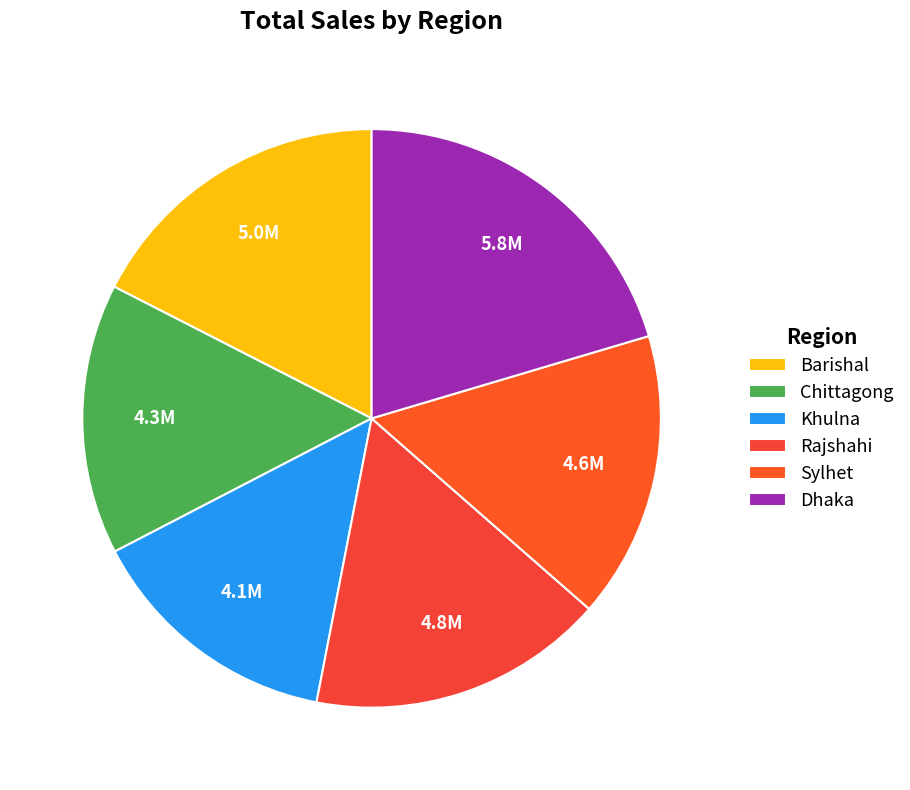

Is it true that Chittagong is 24% of the pie?

False